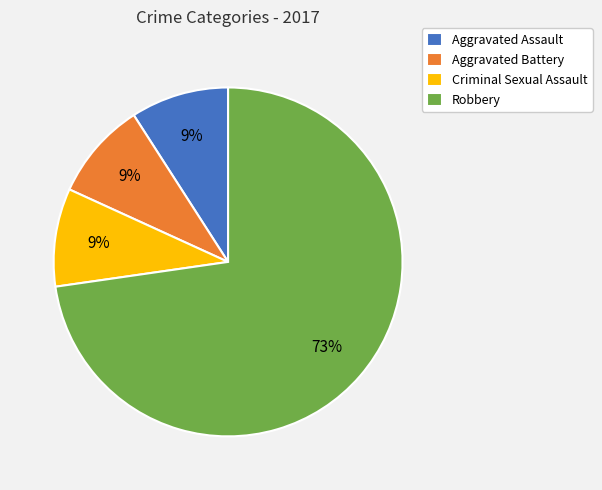

Approximately how many times larger is the value at Aggravated Battery compared to Criminal Sexual Assault?

1.0